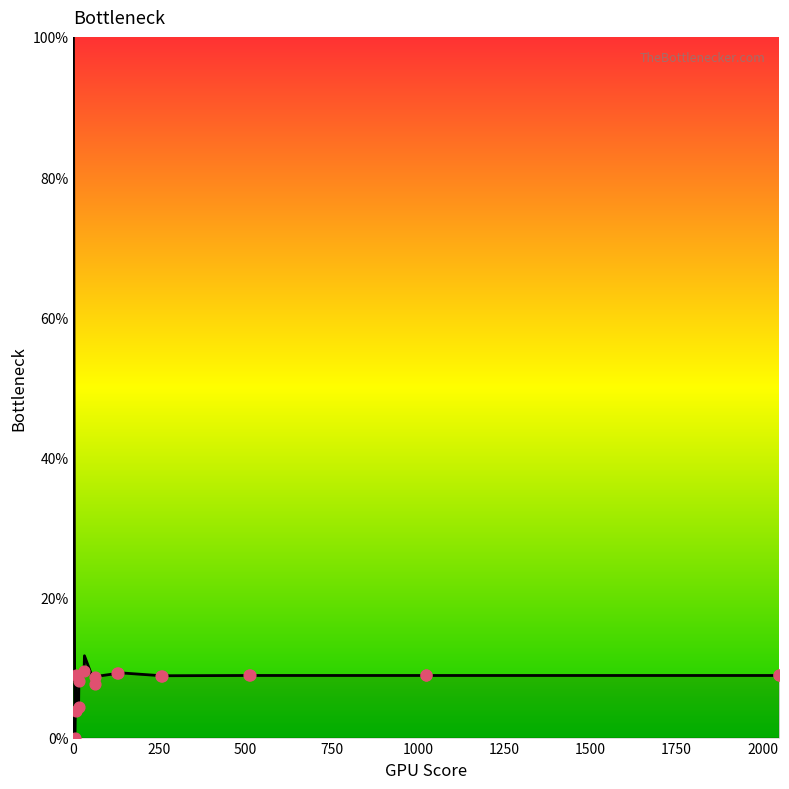

What is the maximum value shown in the chart?

100.0